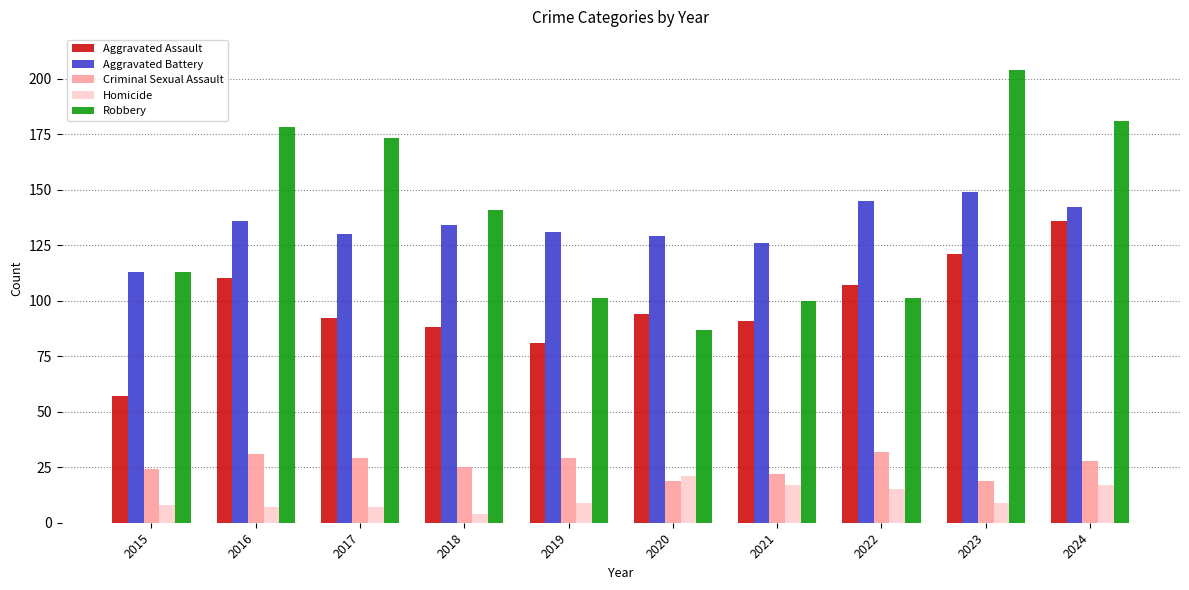

Which series changed the most between 2021 and 2023?

Robbery